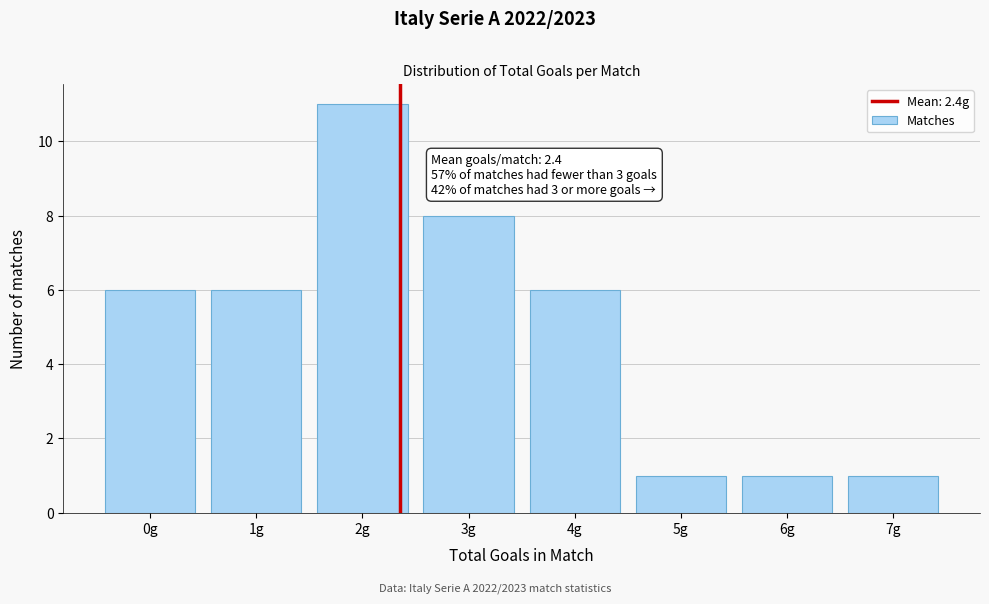

Reading right to left, extract all data points from this chart.

7g=1	6g=1	5g=1	4g=6	3g=8	2g=11	1g=6	0g=6